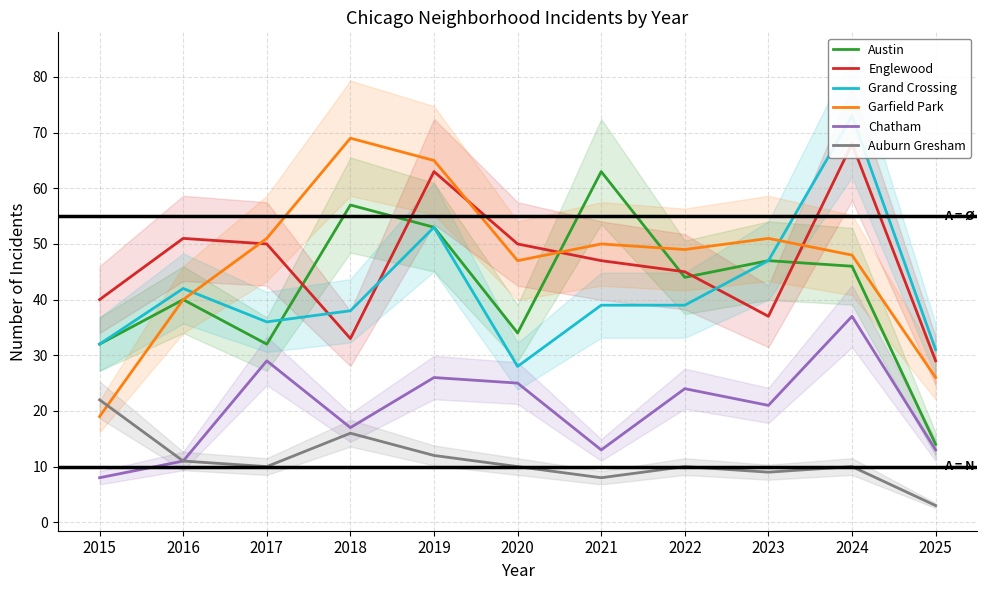

What is the difference between the maximum and minimum values in the Austin series?

49